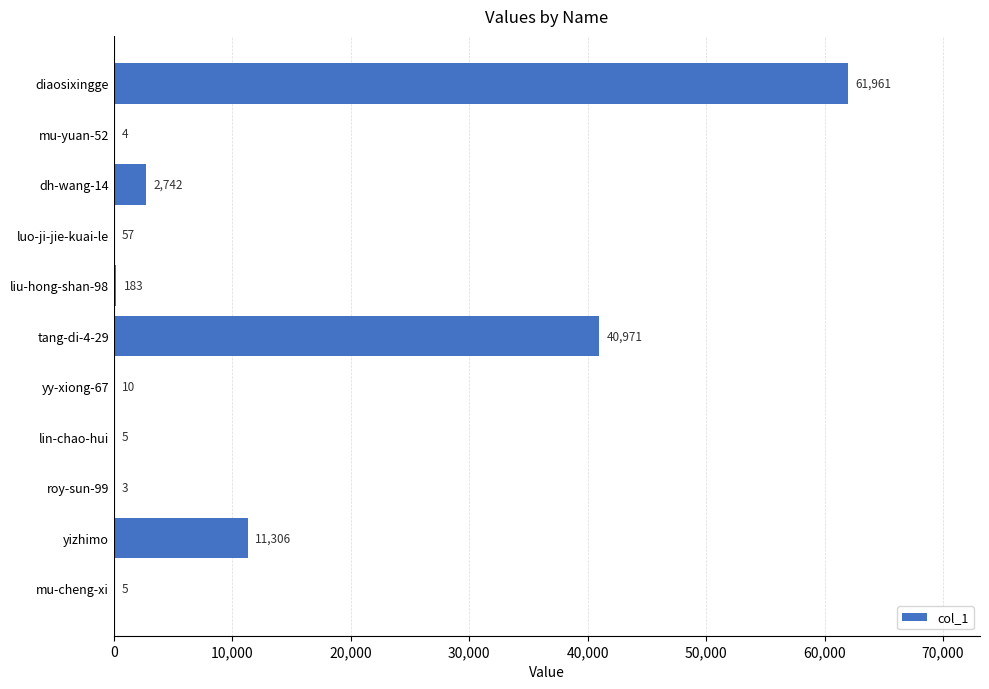

What is the sum of all values?

117247